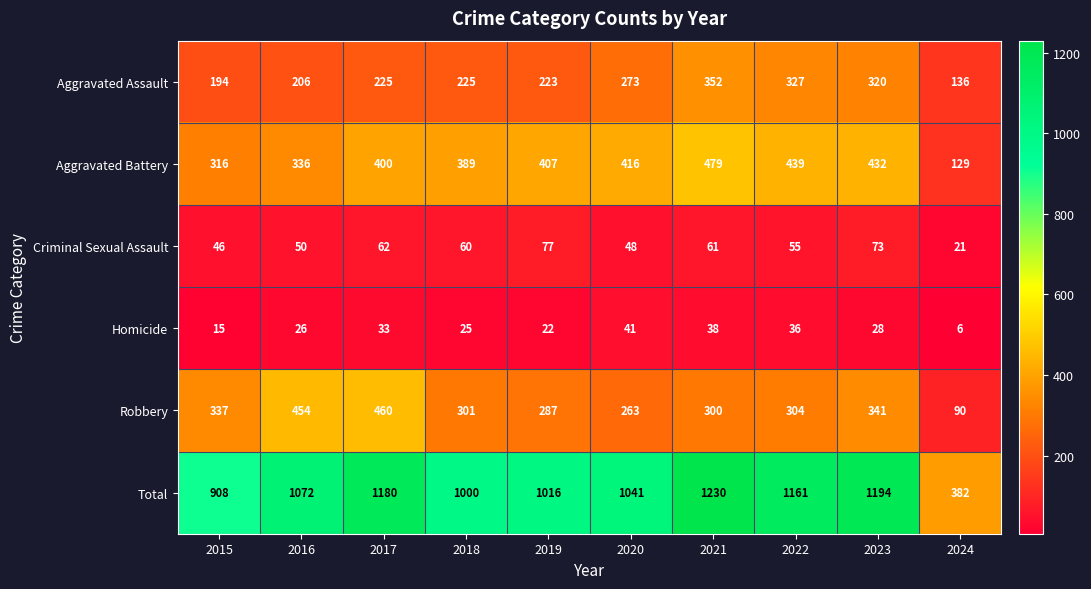

Between 2017 and 2022, which series saw the biggest shift?

Robbery